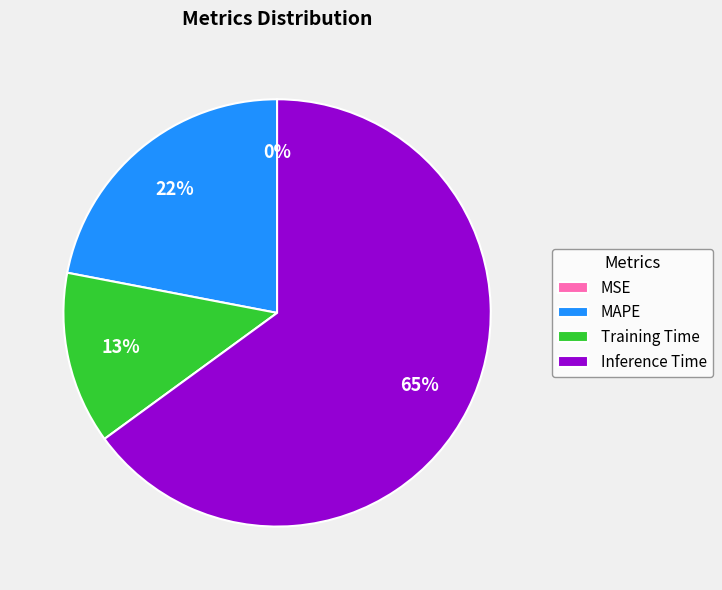

True or false: Training Time accounts for 21% of the total.

False